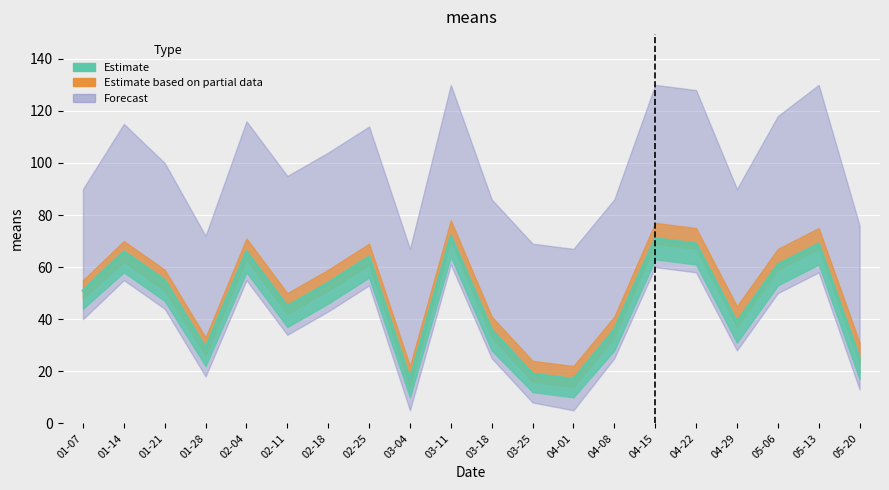

Rank the series by their average value, from highest to lowest.

Forecast, Estimate based on partial data, Estimate